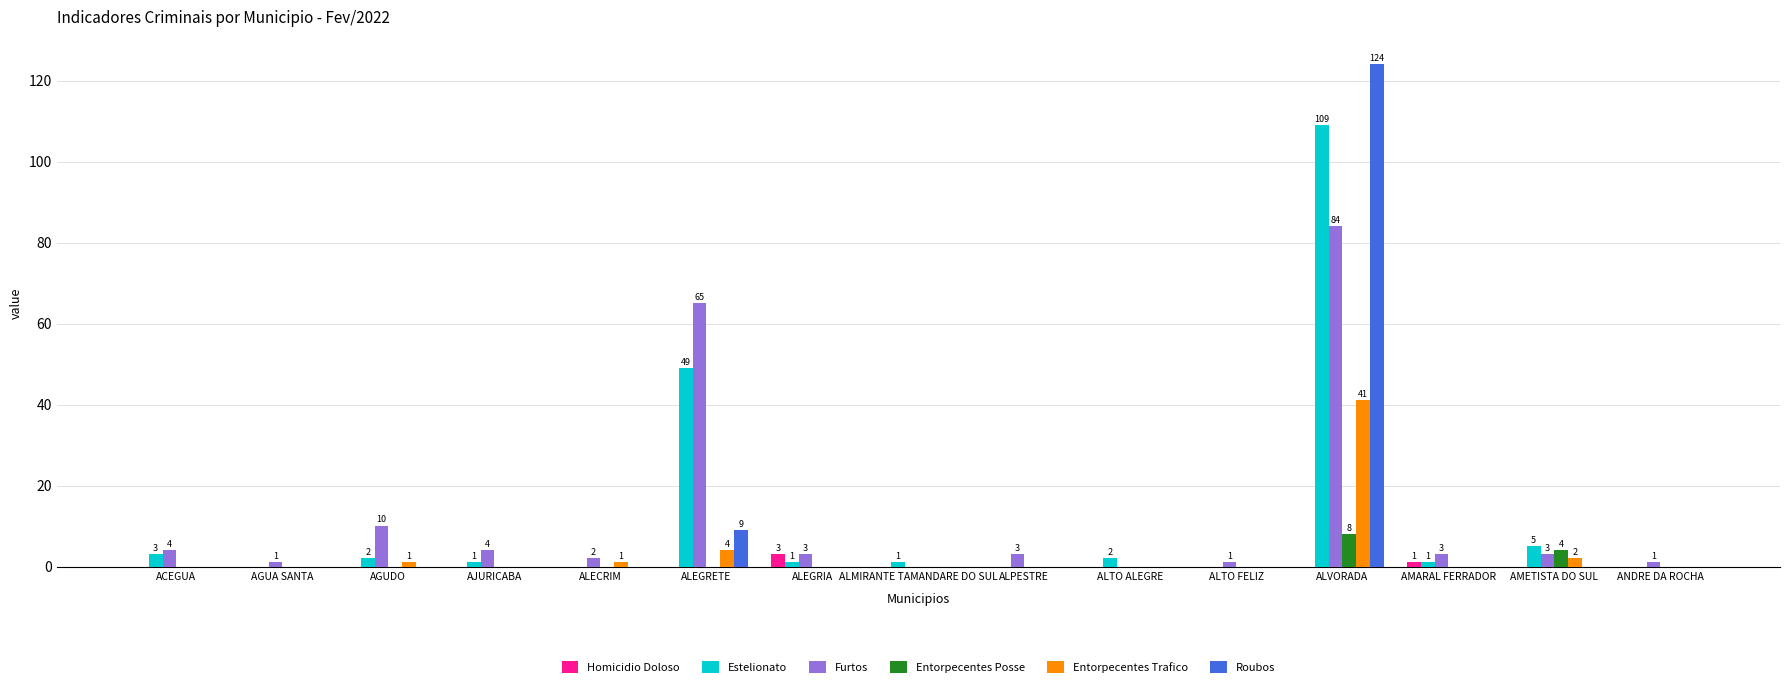

Is the value of Homicidio Doloso at AMARAL FERRADOR greater than the value of Entorpecentes Trafico at ALEGRETE?

No